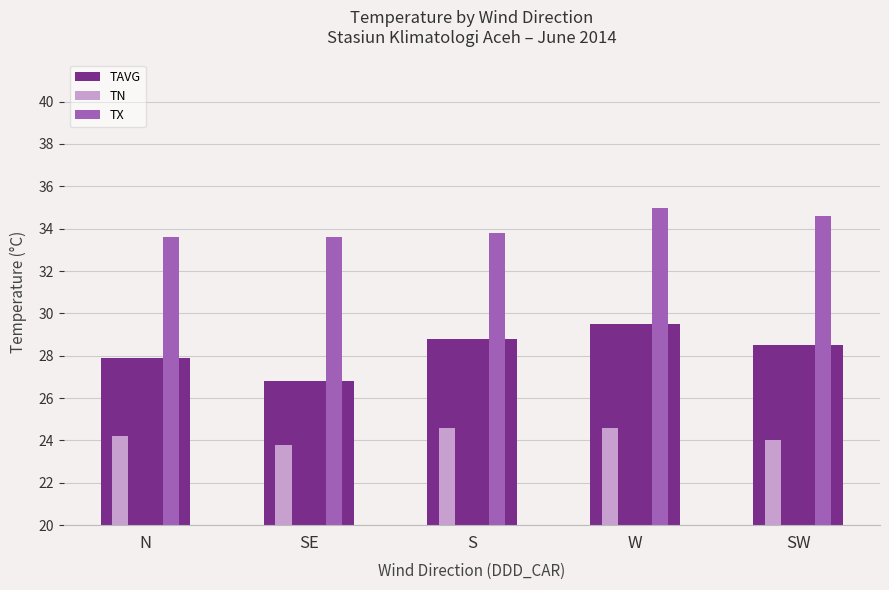

Where does the TN series first go above 24?

N